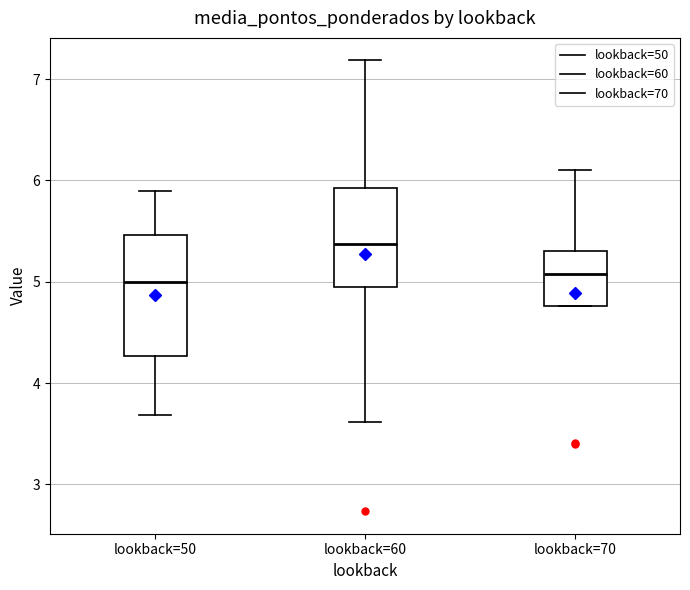

Which box is the tallest, from its lower edge to its upper edge?

lookback=50